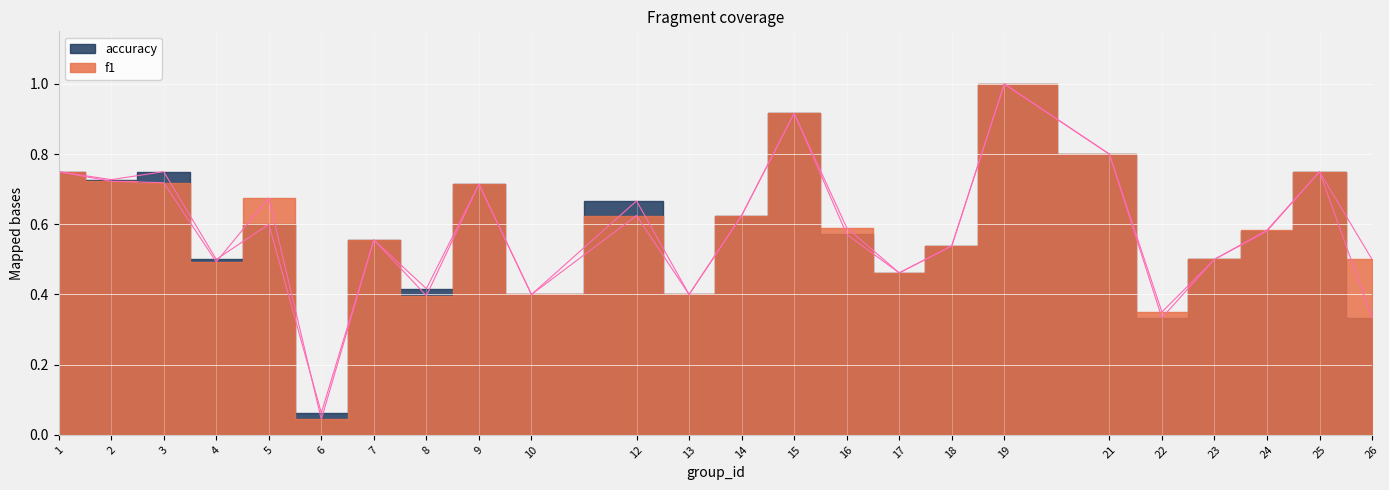

Where is accuracy nearest to the value 0?

6